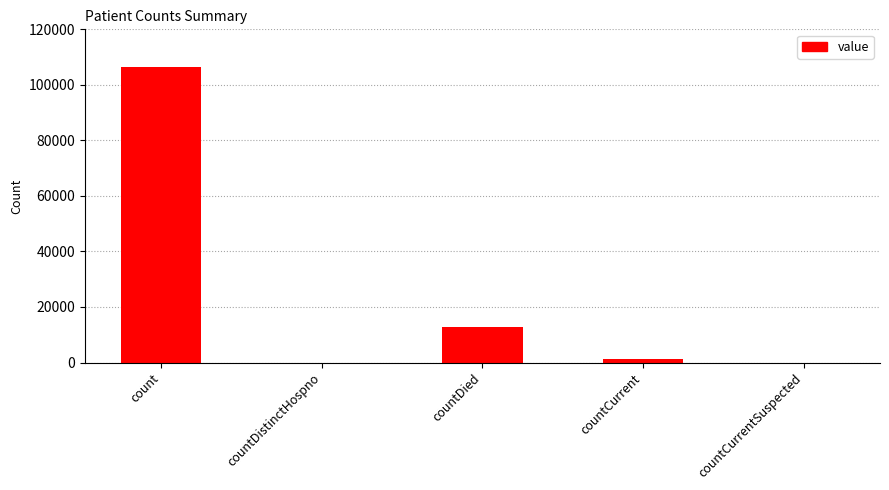

Reading right to left, list all the values displayed in this chart.

0	1099	12680	0	106300